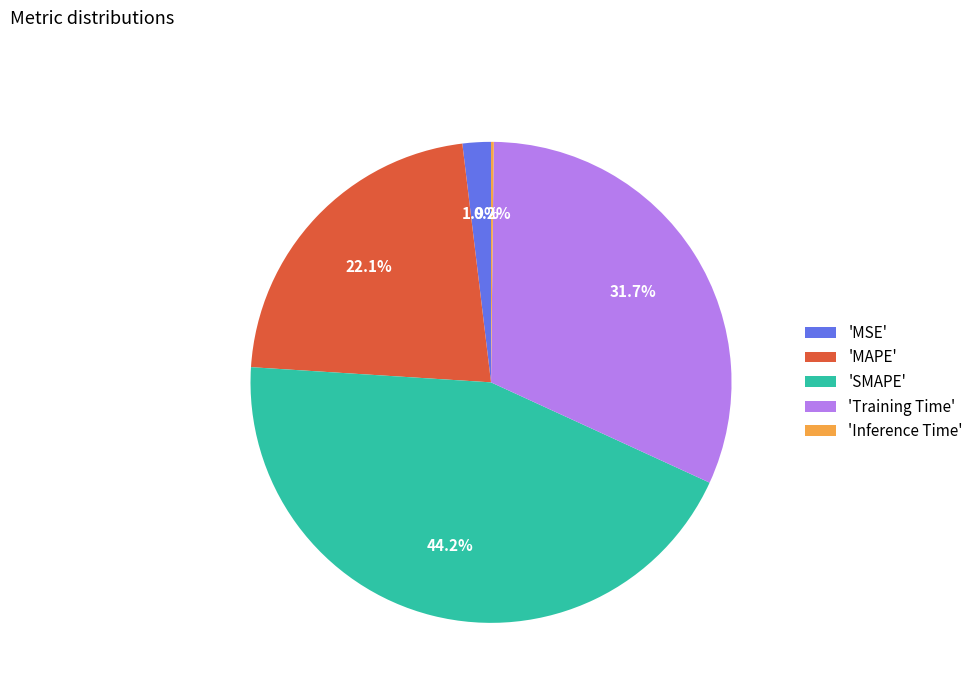

Does any single category account for the majority?

No